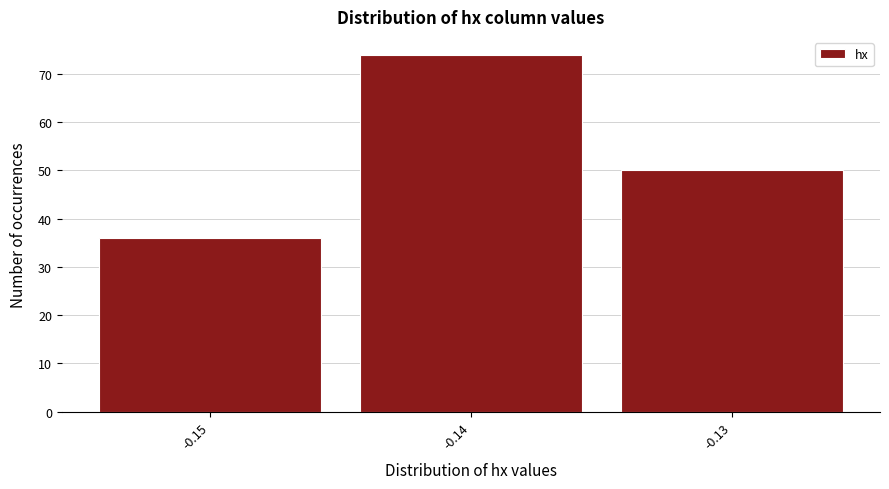

Which range on the x-axis has the tallest bar?

-0.145 to -0.135